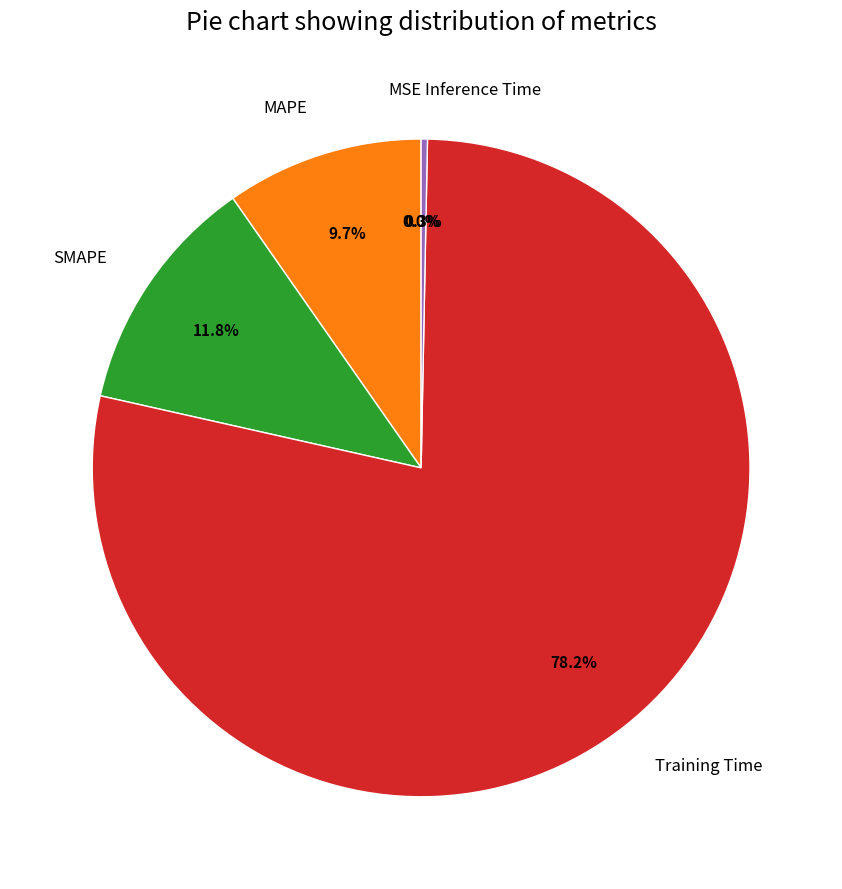

What percentage is NOT represented by Inference Time?

99.7%